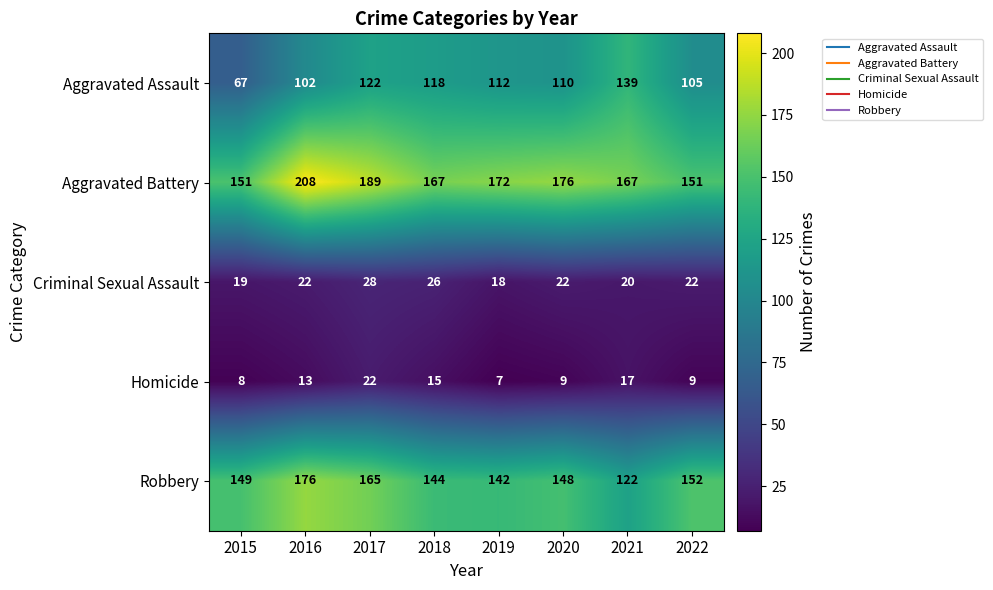

What is the sum of all Aggravated Assault values?

875